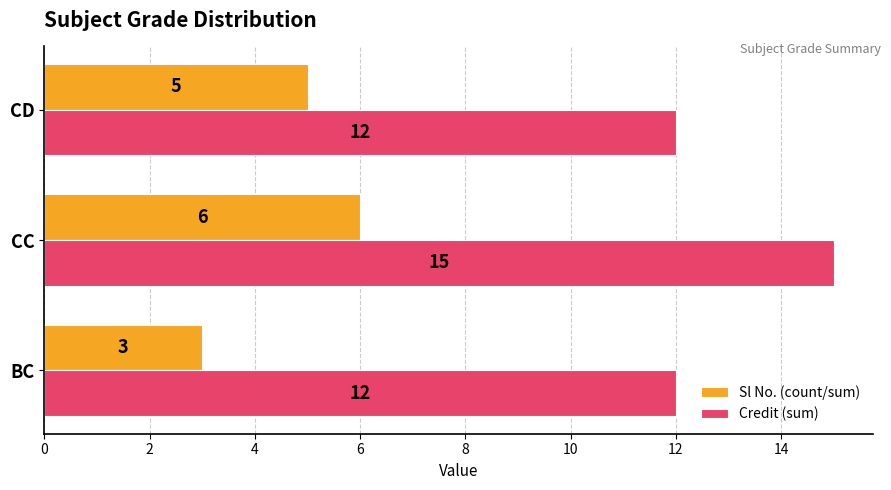

What is the sum of the Sl No. (count/sum) values at CC and BC?

9